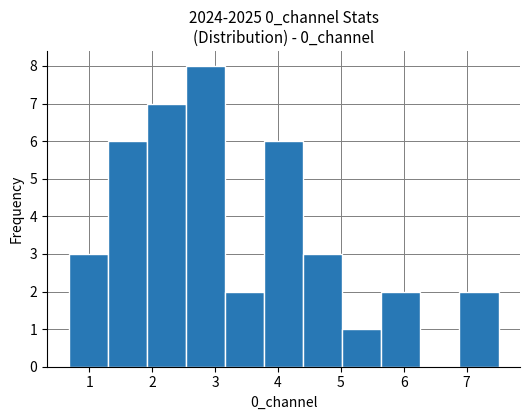

What is the height of the bar covering 4.4 to 5.0 on the x-axis? Neither the bar edges nor the heights are printed on the chart, so give them approximately, as read against the axes.

3